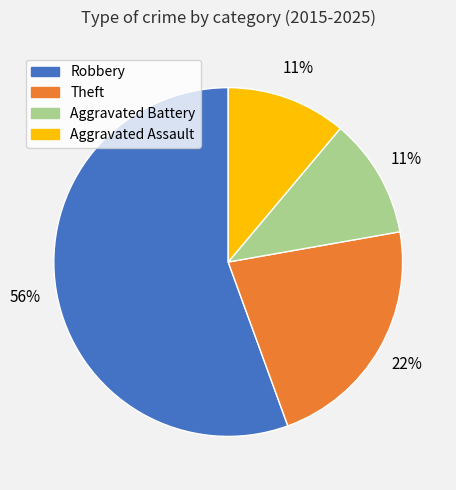

Which has a higher value, Robbery or Aggravated Assault?

Robbery